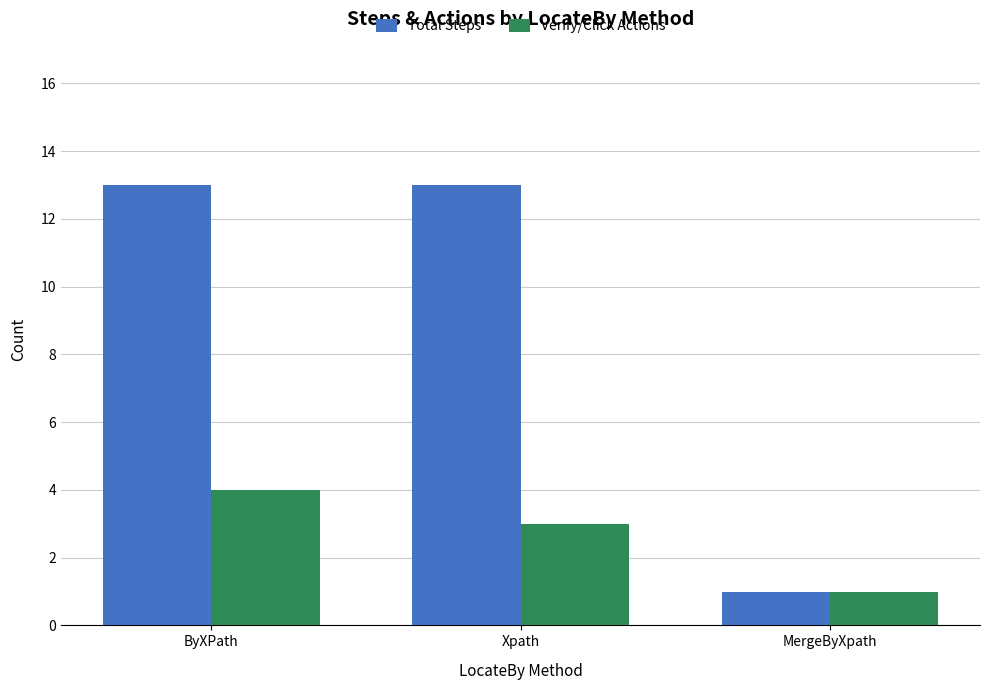

The Verify/Click Actions series shows 1 at MergeByXpath. True or false?

True